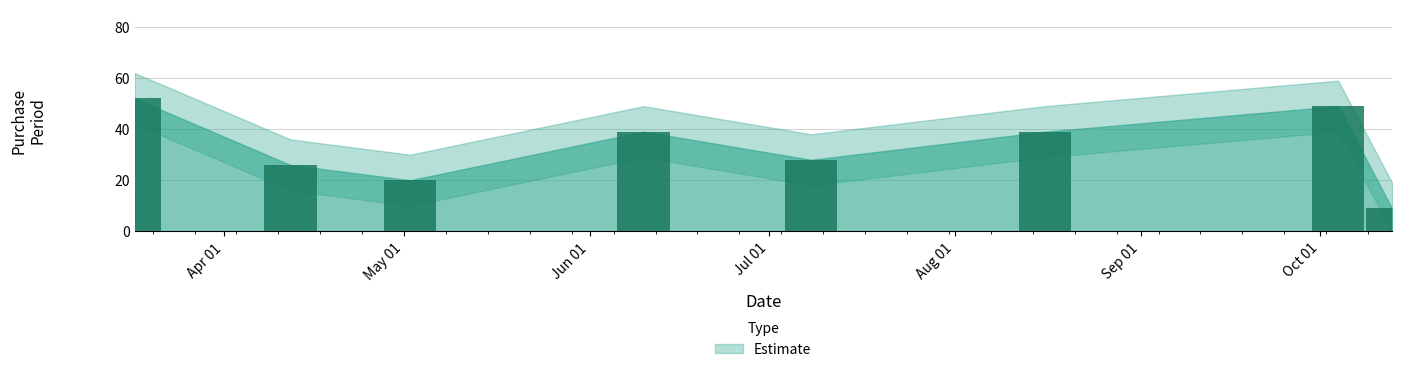

What position from the left is 2017-05-02?

3